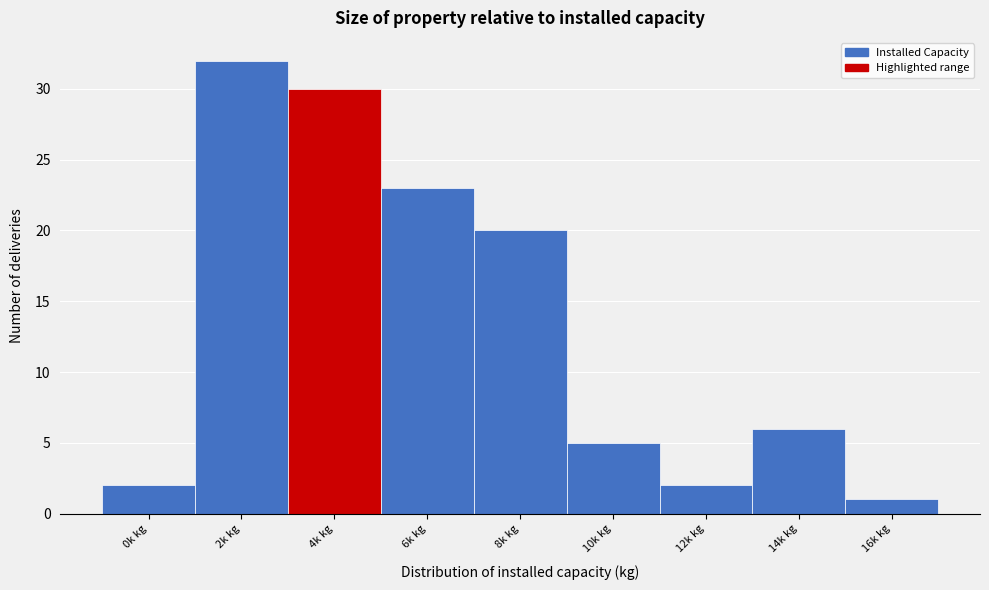

Reading left to right, list all the values displayed in this chart.

2	32	30	23	20	5	2	6	1